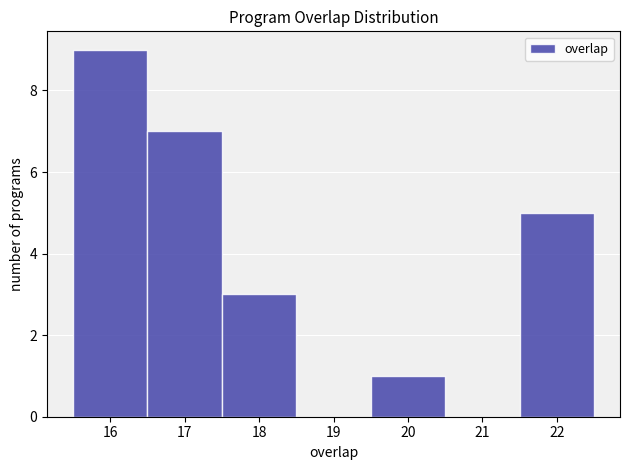

Reading left to right, transcribe this chart: for each bar, give the range it covers on the x-axis and its height. The values are not printed on the chart, so give them approximately, as read against the axis.

15.5 to 16.5: 9
16.5 to 17.5: 7
17.5 to 18.5: 3
18.5 to 19.5: 0
19.5 to 20.5: 1
20.5 to 21.5: 0
21.5 to 22.5: 5